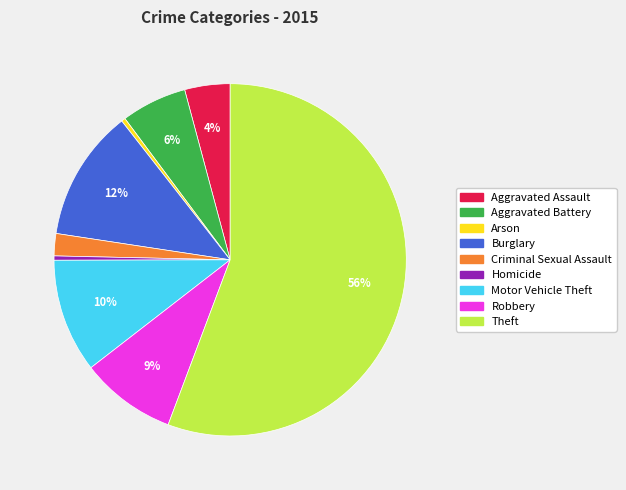

Combined, do Arson and Homicide account for over 50%?

No